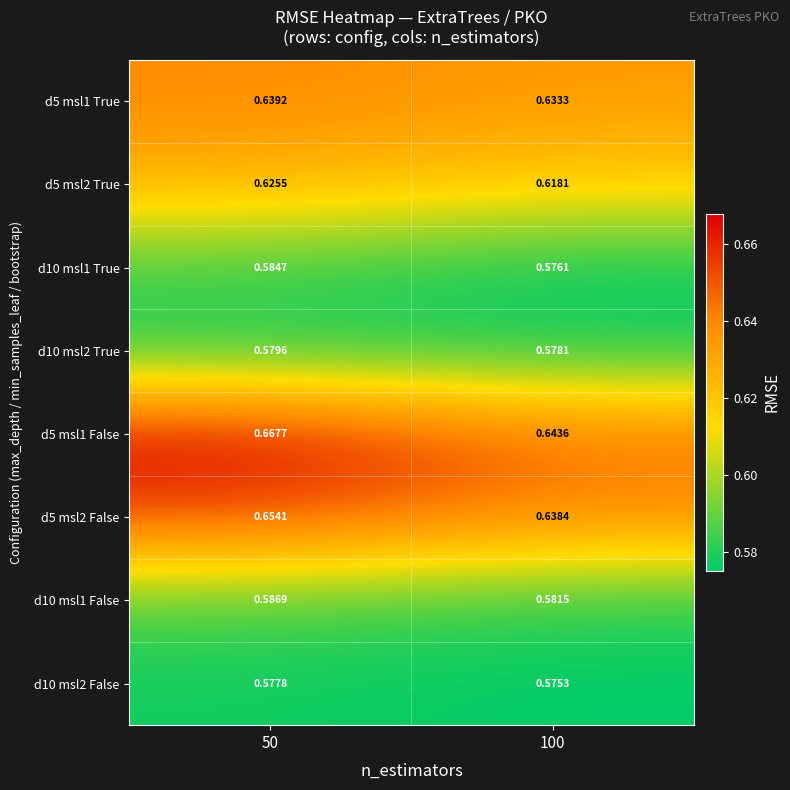

Is the value of d5 msl1 False at 100 greater than the value of d10 msl2 True at 100?

Yes